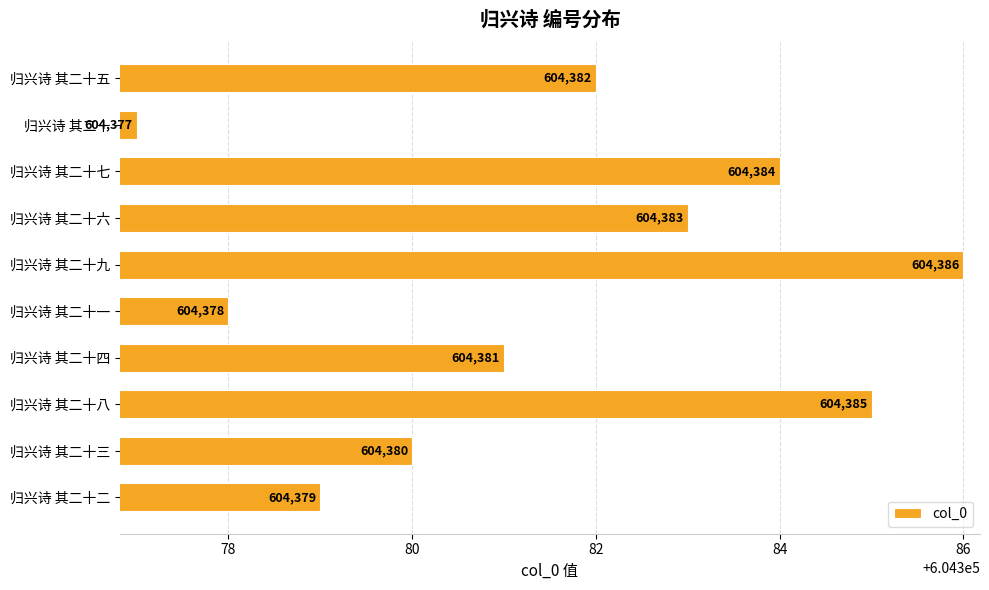

The value at 归兴诗 其二十九 is 604386. True or false?

True